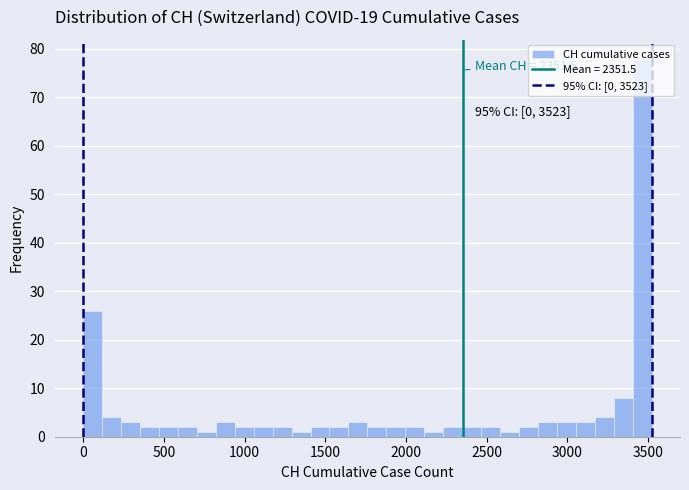

Read against the x-axis, roughly where is the centre of the tallest bar?

3450